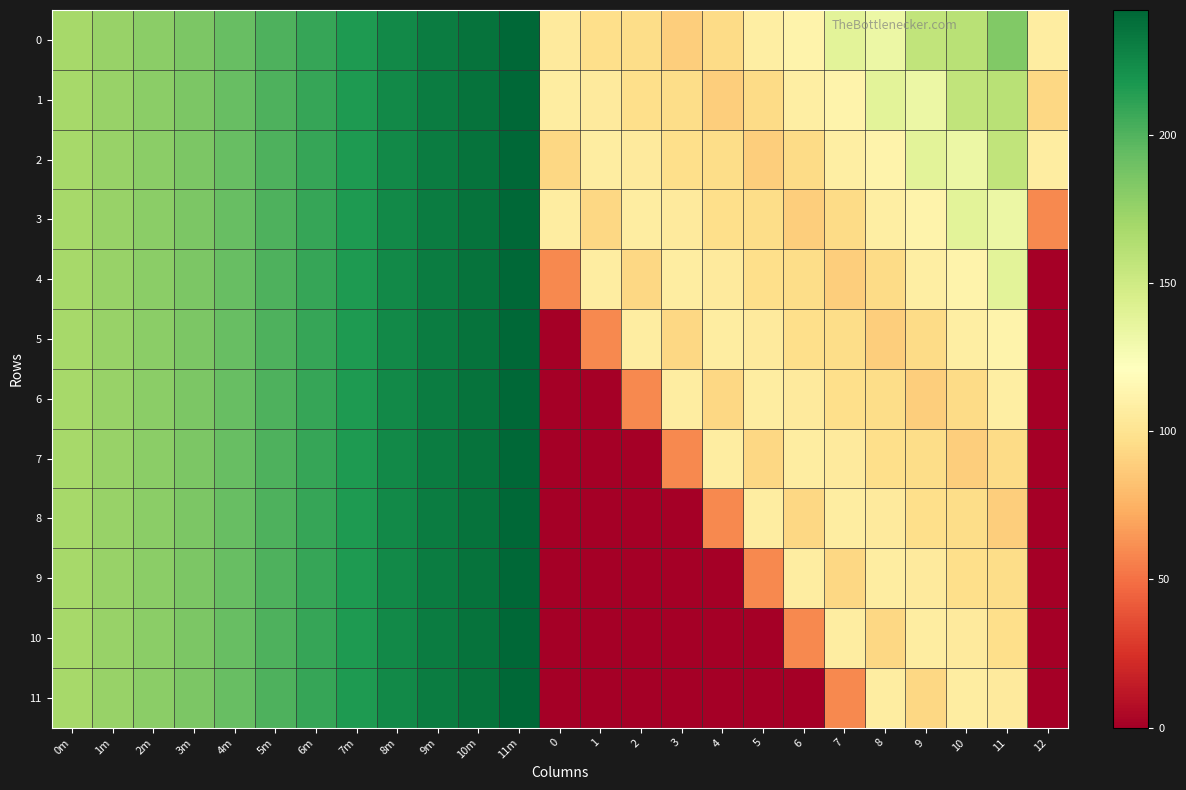

Reading left to right, transcribe all the data shown in this chart.

0: 0m=168.6	1m=174.2	2m=179.4	3m=185.1	4m=192.0	5m=200.6	6m=208.1	7m=216.1	8m=224.3	9m=230.7	10m=235.9	11m=242.0	0=105.0	1=96.8	2=96.2	3=88.5	4=95.0	5=108.1	6=111.9	7=138.1	8=132.8	9=156.8	10=160.2	11=183.2	12=106.9
1: 0m=168.6	1m=174.2	2m=179.4	3m=185.1	4m=192.0	5m=200.6	6m=208.1	7m=216.1	8m=224.3	9m=230.7	10m=235.9	11m=242.0	0=106.9	1=105.0	2=96.8	3=96.2	4=88.5	5=95.0	6=108.1	7=111.9	8=138.1	9=132.8	10=156.8	11=160.2	12=93.3
2: 0m=168.6	1m=174.2	2m=179.4	3m=185.1	4m=192.0	5m=200.6	6m=208.1	7m=216.1	8m=224.3	9m=230.7	10m=235.9	11m=242.0	0=93.3	1=106.9	2=105.0	3=96.8	4=96.2	5=88.5	6=95.0	7=108.1	8=111.9	9=138.1	10=132.8	11=156.8	12=107.7
3: 0m=168.6	1m=174.2	2m=179.4	3m=185.1	4m=192.0	5m=200.6	6m=208.1	7m=216.1	8m=224.3	9m=230.7	10m=235.9	11m=242.0	0=107.7	1=93.3	2=106.9	3=105.0	4=96.8	5=96.2	6=88.5	7=95.0	8=108.1	9=111.9	10=138.1	11=132.8	12=58.6
4: 0m=168.6	1m=174.2	2m=179.4	3m=185.1	4m=192.0	5m=200.6	6m=208.1	7m=216.1	8m=224.3	9m=230.7	10m=235.9	11m=242.0	0=58.6	1=107.7	2=93.3	3=106.9	4=105.0	5=96.8	6=96.2	7=88.5	8=95.0	9=108.1	10=111.9	11=138.1	12=0.0
5: 0m=168.6	1m=174.2	2m=179.4	3m=185.1	4m=192.0	5m=200.6	6m=208.1	7m=216.1	8m=224.3	9m=230.7	10m=235.9	11m=242.0	0=0.0	1=58.6	2=107.7	3=93.3	4=106.9	5=105.0	6=96.8	7=96.2	8=88.5	9=95.0	10=108.1	11=111.9	12=0.0
6: 0m=168.6	1m=174.2	2m=179.4	3m=185.1	4m=192.0	5m=200.6	6m=208.1	7m=216.1	8m=224.3	9m=230.7	10m=235.9	11m=242.0	0=0.0	1=0.0	2=58.6	3=107.7	4=93.3	5=106.9	6=105.0	7=96.8	8=96.2	9=88.5	10=95.0	11=108.1	12=0.0
7: 0m=168.6	1m=174.2	2m=179.4	3m=185.1	4m=192.0	5m=200.6	6m=208.1	7m=216.1	8m=224.3	9m=230.7	10m=235.9	11m=242.0	0=0.0	1=0.0	2=0.0	3=58.6	4=107.7	5=93.3	6=106.9	7=105.0	8=96.8	9=96.2	10=88.5	11=95.0	12=0.0
8: 0m=168.6	1m=174.2	2m=179.4	3m=185.1	4m=192.0	5m=200.6	6m=208.1	7m=216.1	8m=224.3	9m=230.7	10m=235.9	11m=242.0	0=0.0	1=0.0	2=0.0	3=0.0	4=58.6	5=107.7	6=93.3	7=106.9	8=105.0	9=96.8	10=96.2	11=88.5	12=0.0
9: 0m=168.6	1m=174.2	2m=179.4	3m=185.1	4m=192.0	5m=200.6	6m=208.1	7m=216.1	8m=224.3	9m=230.7	10m=235.9	11m=242.0	0=0.0	1=0.0	2=0.0	3=0.0	4=0.0	5=58.6	6=107.7	7=93.3	8=106.9	9=105.0	10=96.8	11=96.2	12=0.0
10: 0m=168.6	1m=174.2	2m=179.4	3m=185.1	4m=192.0	5m=200.6	6m=208.1	7m=216.1	8m=224.3	9m=230.7	10m=235.9	11m=242.0	0=0.0	1=0.0	2=0.0	3=0.0	4=0.0	5=0.0	6=58.6	7=107.7	8=93.3	9=106.9	10=105.0	11=96.8	12=0.0
11: 0m=168.6	1m=174.2	2m=179.4	3m=185.1	4m=192.0	5m=200.6	6m=208.1	7m=216.1	8m=224.3	9m=230.7	10m=235.9	11m=242.0	0=0.0	1=0.0	2=0.0	3=0.0	4=0.0	5=0.0	6=0.0	7=58.6	8=107.7	9=93.3	10=106.9	11=105.0	12=0.0